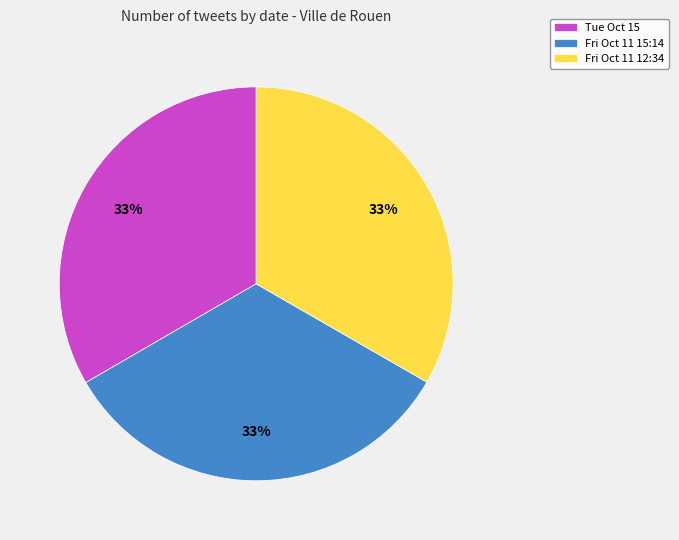

Count the number of slices in the pie.

3